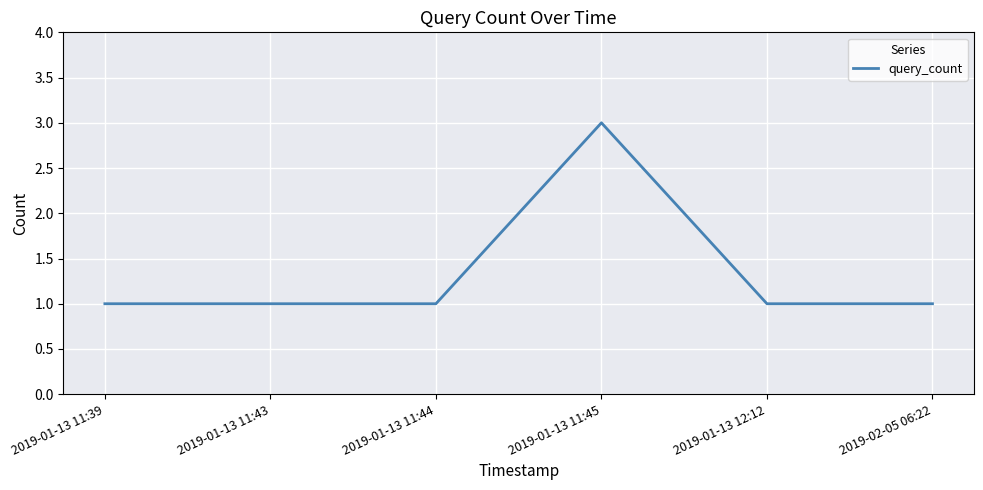

At which category does the chart reach its peak across all series?

2019-01-13 11:45